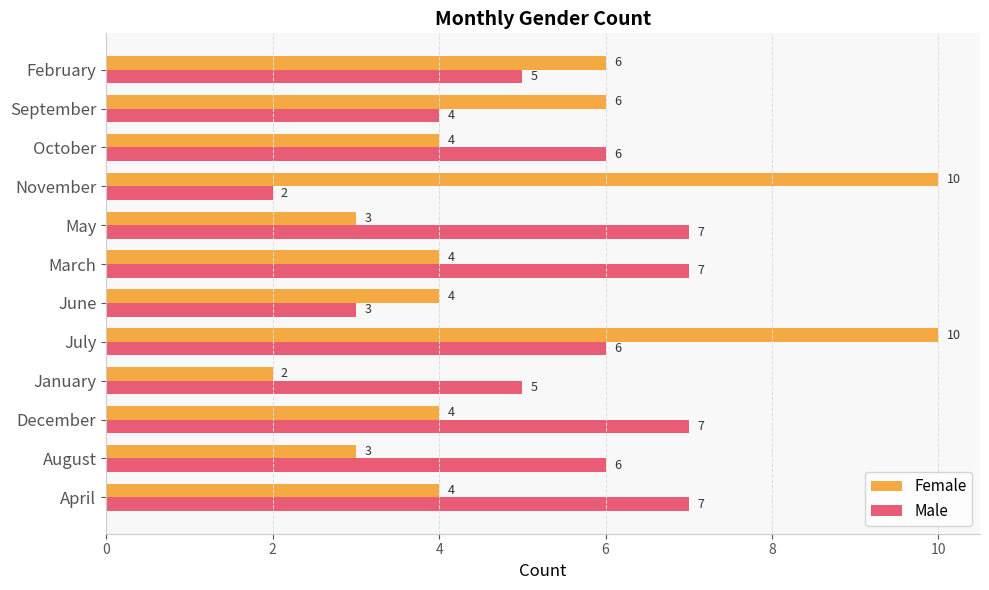

Rank the series by their maximum value, from highest to lowest.

Female, Male